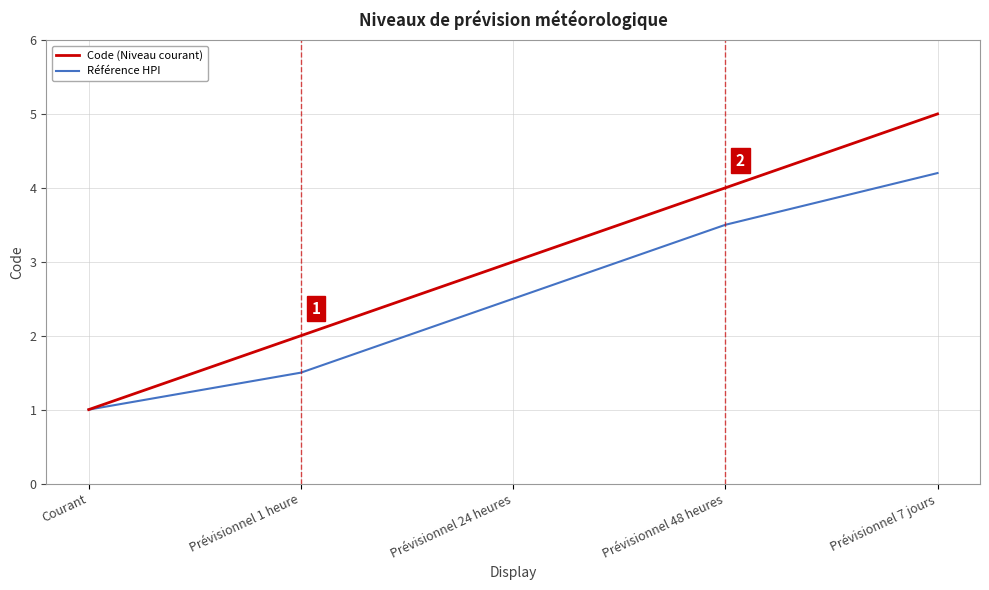

True or false: Code (Niveau courant) has a value of 3.0 at Prévisionnel 24 heures.

True